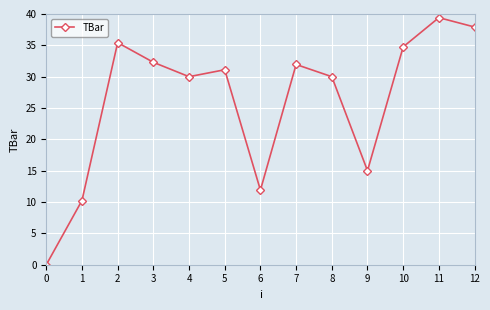

The value at 3 is 32.3. True or false?

True